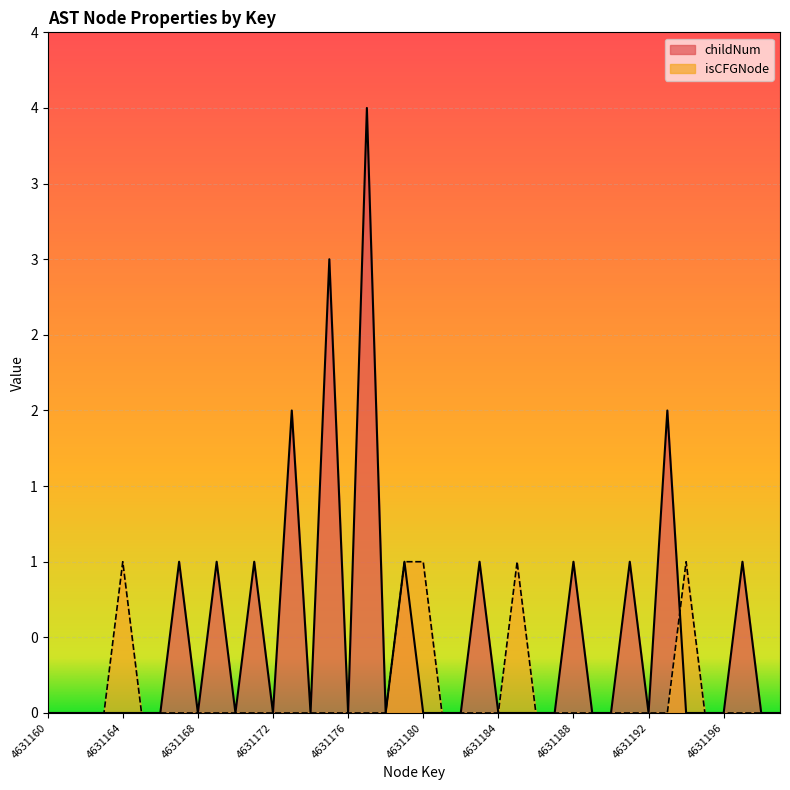

Count the childNum values in the range 0 to 1.

36